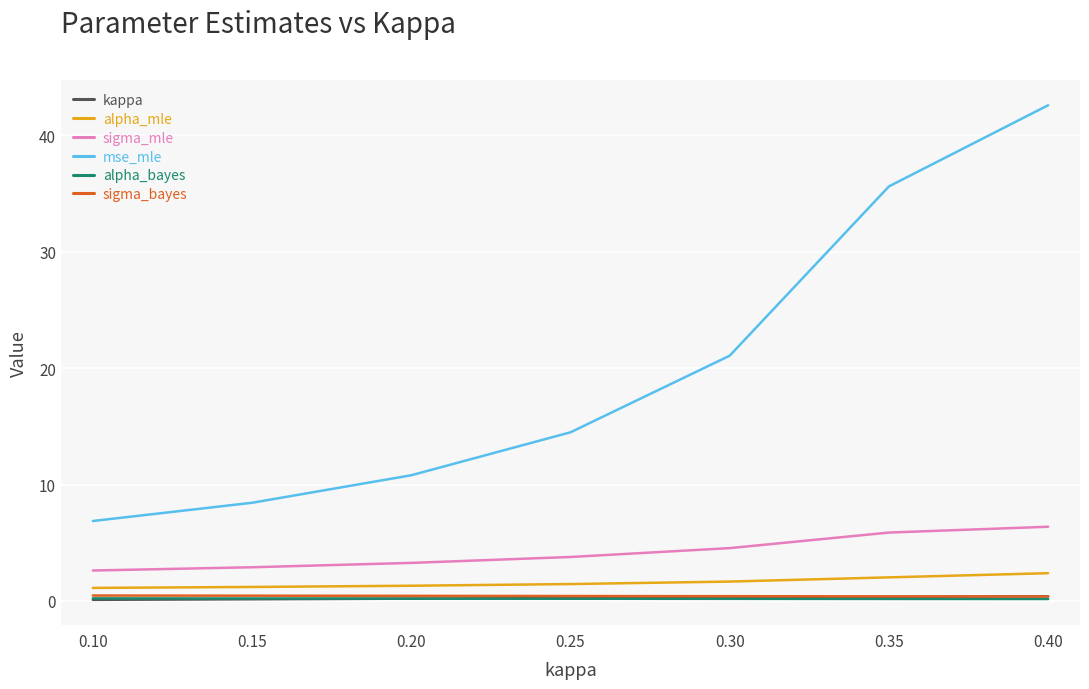

Where does the mse_mle series first go above 14?

0.25